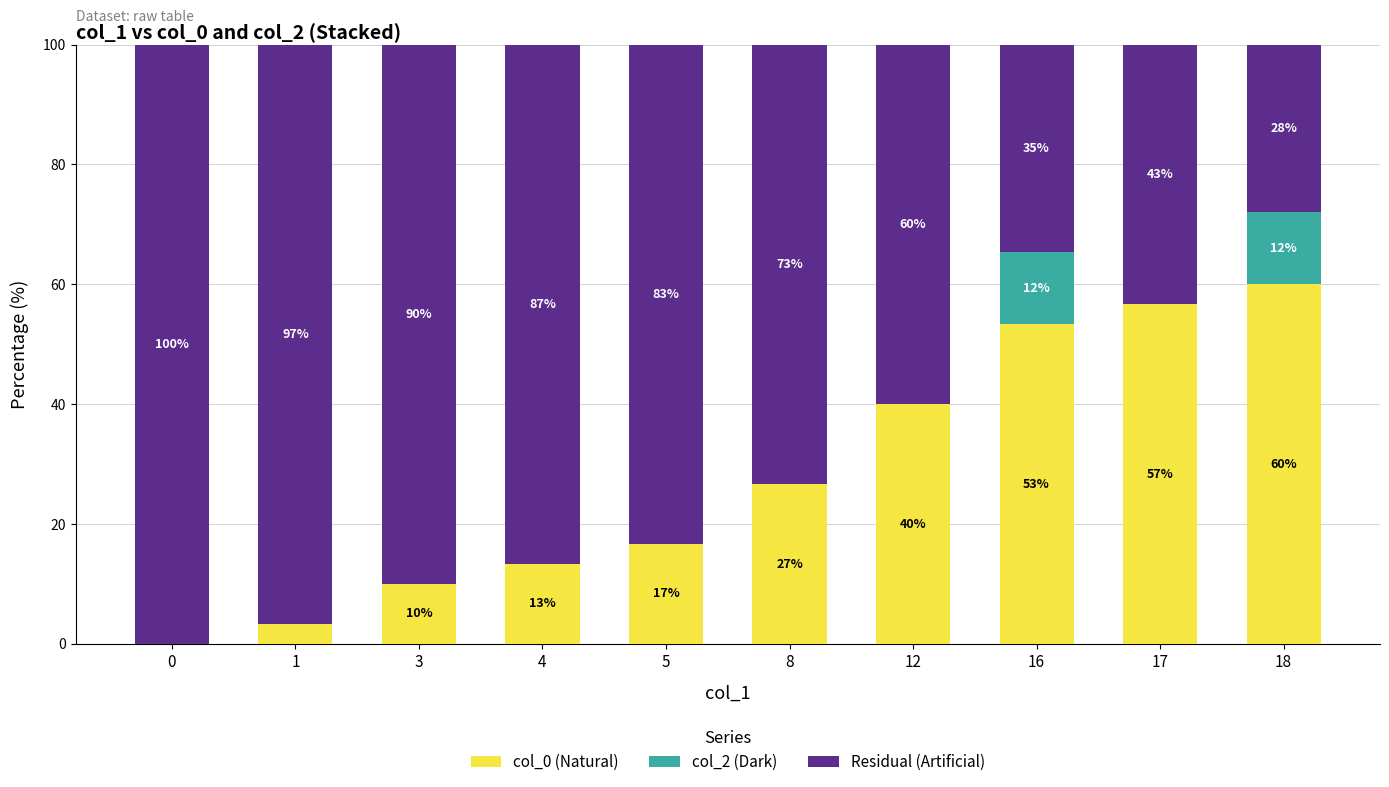

What are all the series names shown in the legend?

col_0 (Natural), col_2 (Dark), Residual (Artificial)